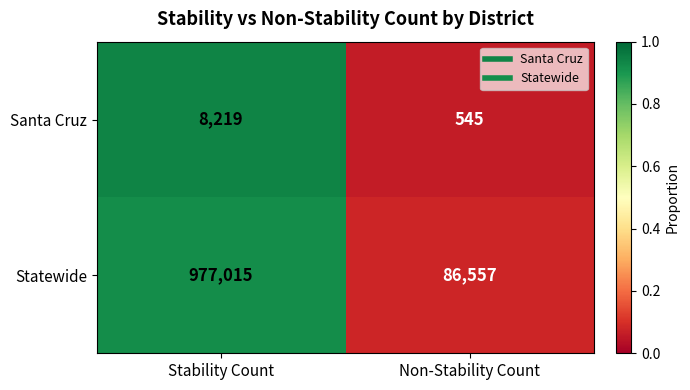

Which series has the largest total across all categories?

Statewide